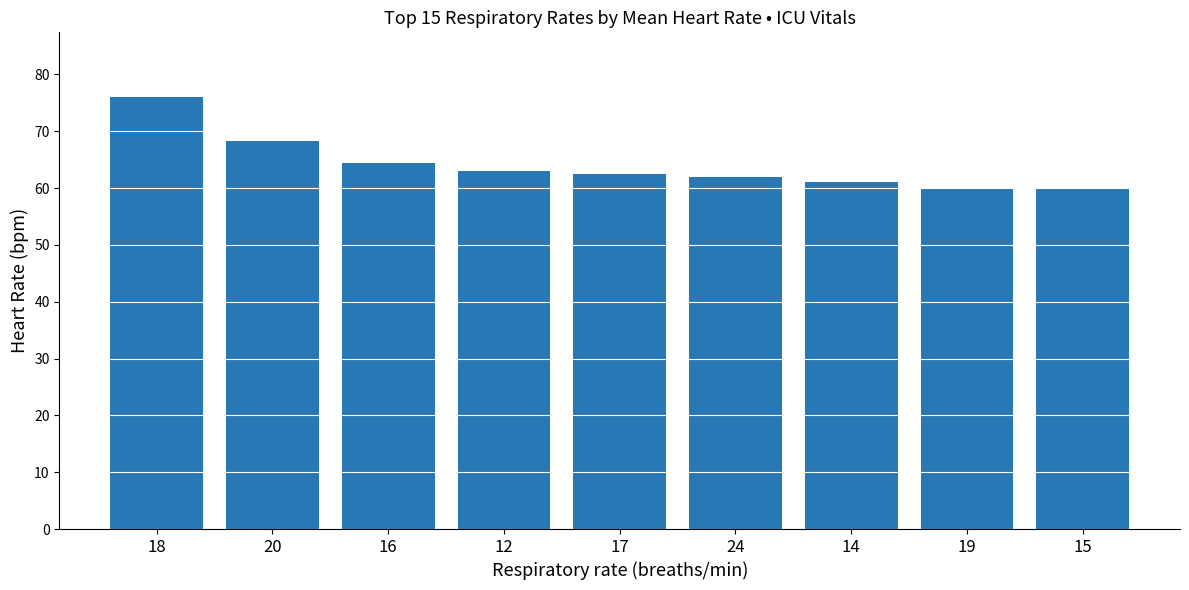

Between 19 and 16, which is larger?

16